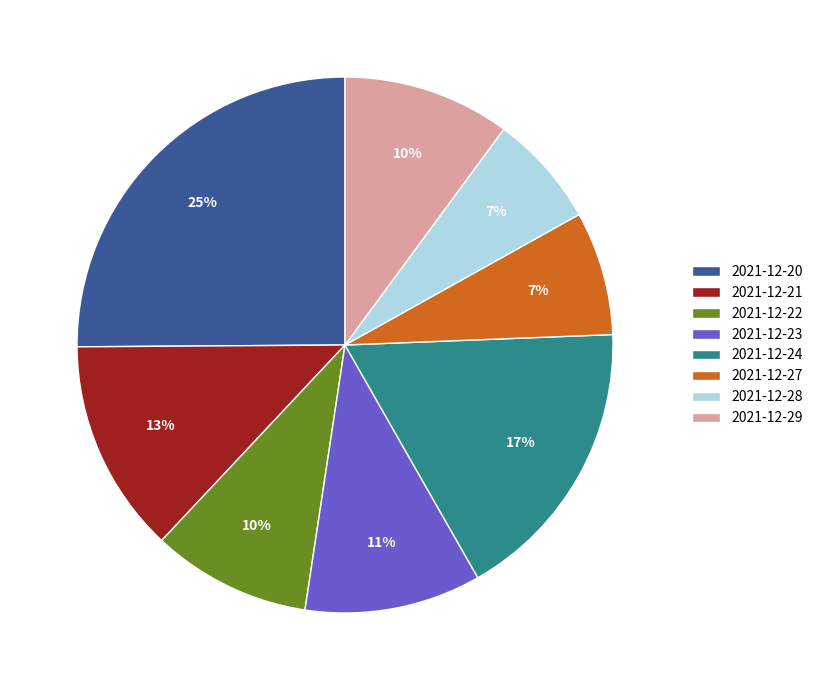

To the nearest percent, what is the combined percentage of 2021-12-21 and 2021-12-23?

24%